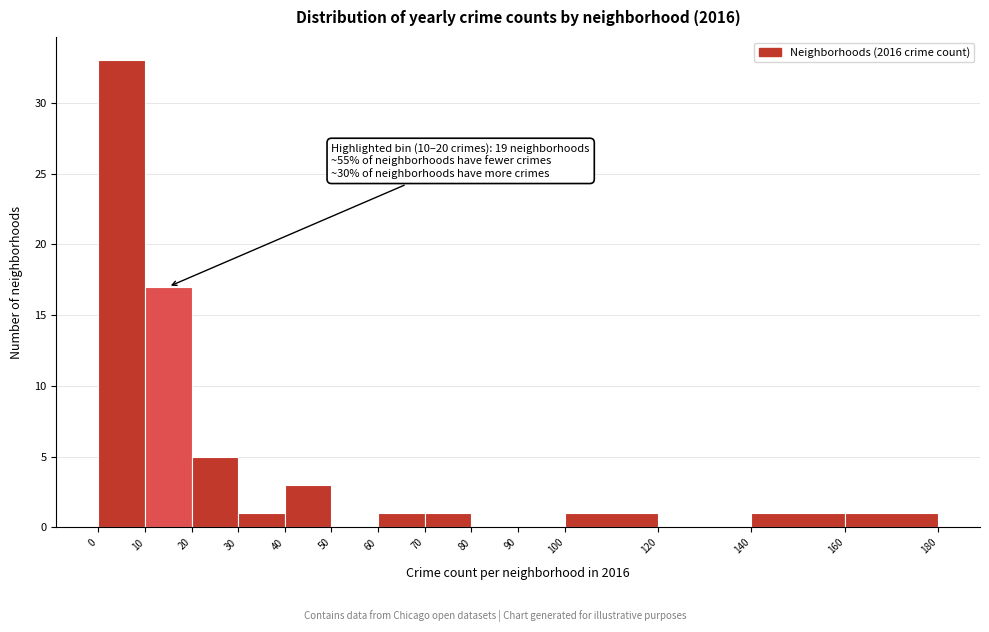

Over which range of the x-axis is the bar tallest?

0 to 10